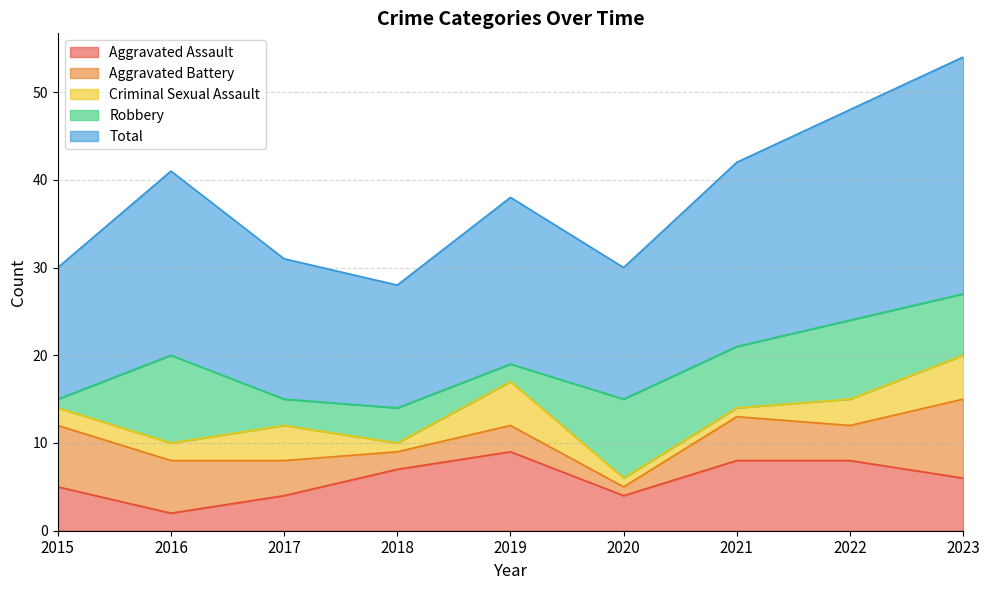

Reading left to right, transcribe all the data shown in this chart.

Aggravated Assault: 2015=5	2016=2	2017=4	2018=7	2019=9	2020=4	2021=8	2022=8	2023=6
Aggravated Battery: 2015=7	2016=6	2017=4	2018=2	2019=3	2020=1	2021=5	2022=4	2023=9
Criminal Sexual Assault: 2015=2	2016=2	2017=4	2018=1	2019=5	2020=1	2021=1	2022=3	2023=5
Robbery: 2015=1	2016=10	2017=3	2018=4	2019=2	2020=9	2021=7	2022=9	2023=7
Total: 2015=15	2016=21	2017=16	2018=14	2019=19	2020=15	2021=21	2022=24	2023=27